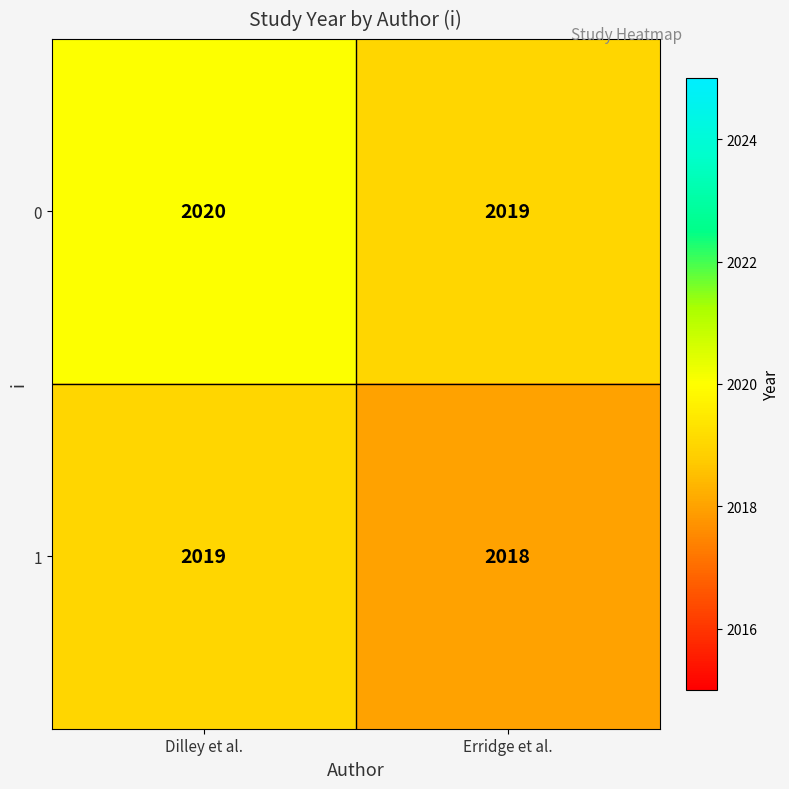

How many categories are shown in the chart?

2